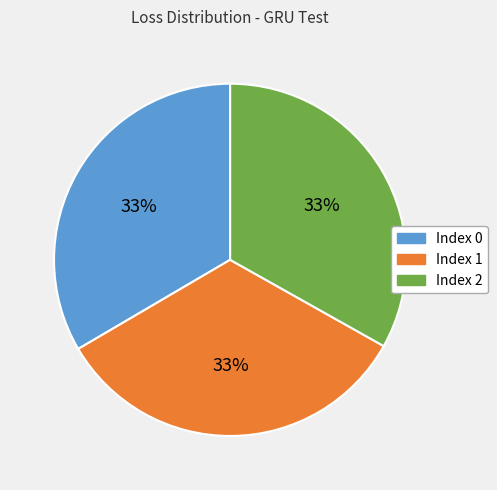

What percentage is the Index 1 slice, to the nearest percent?

33%